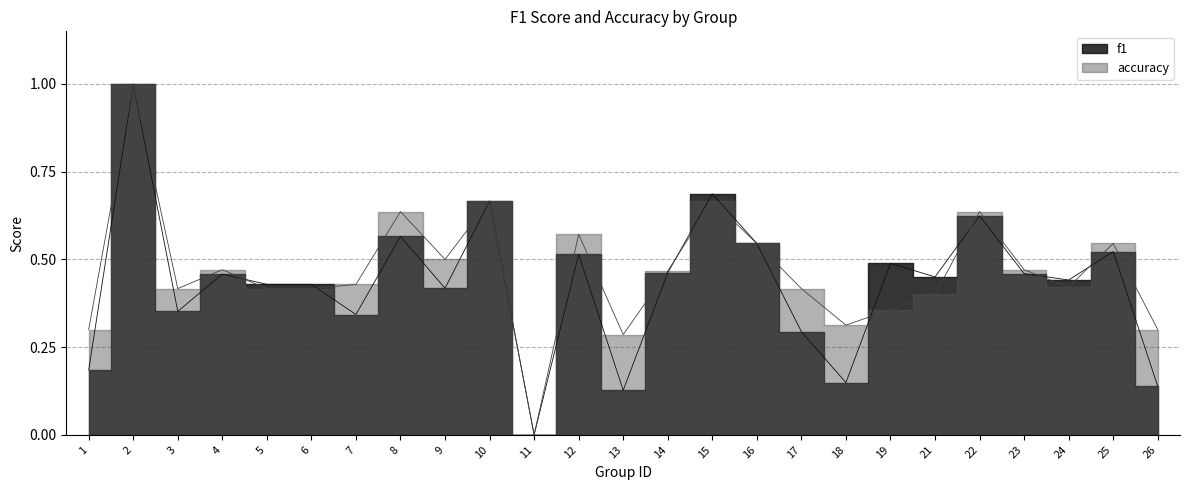

What is the total value across all series at 16?

1.1